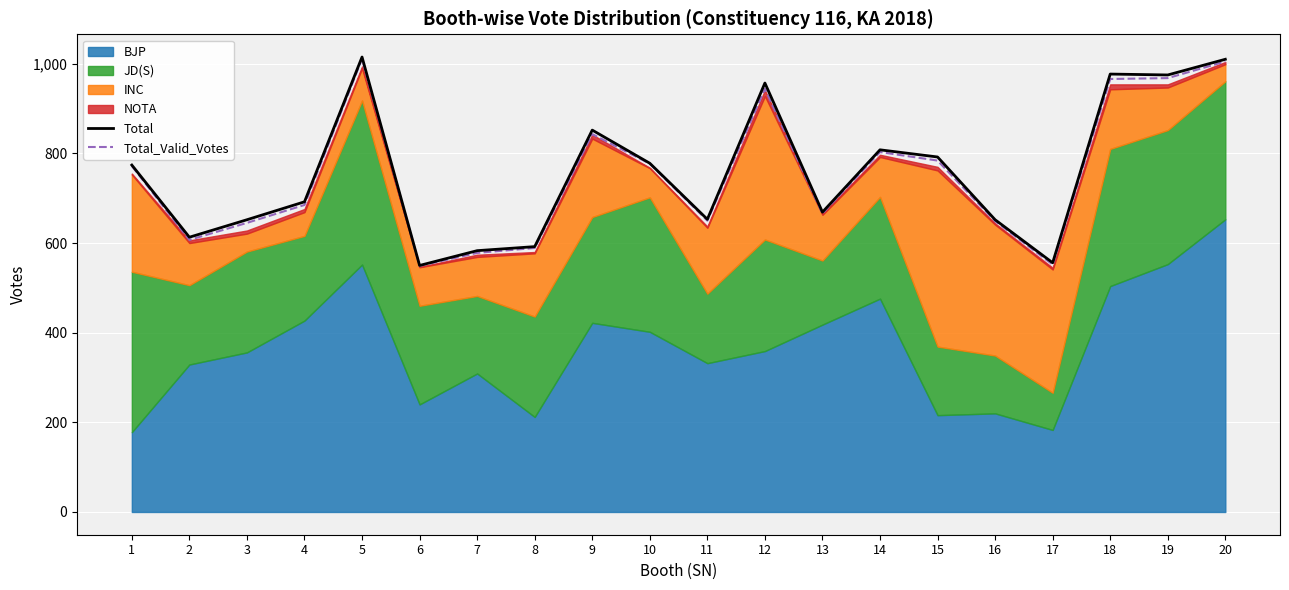

True or false: Total has more than 2 interior local peaks.

True